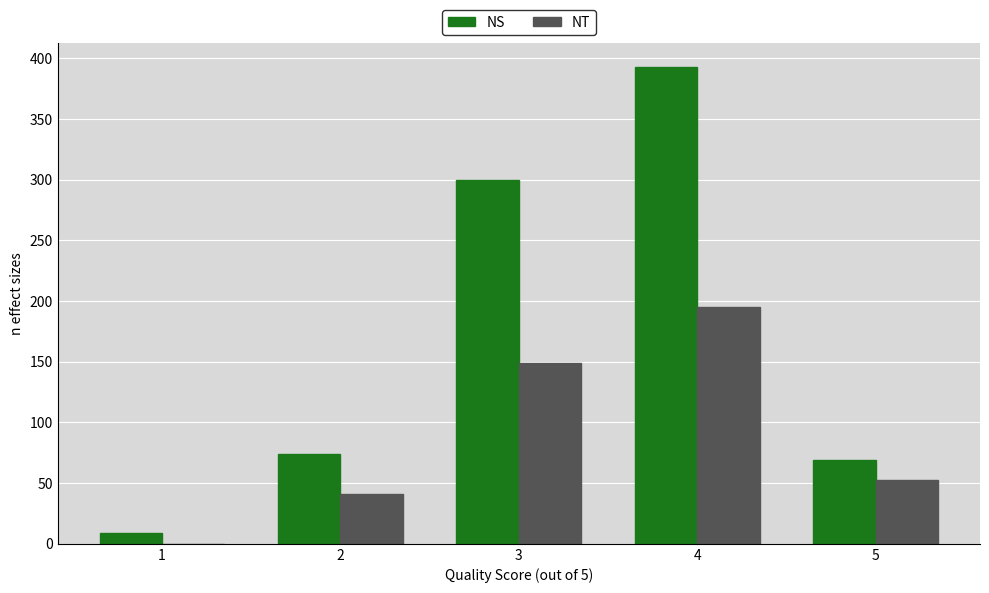

Reading left to right, list all the values displayed in this chart.

NS: 1=9	2=74	3=300	4=393	5=69
NT: 1=0	2=41	3=149	4=195	5=53